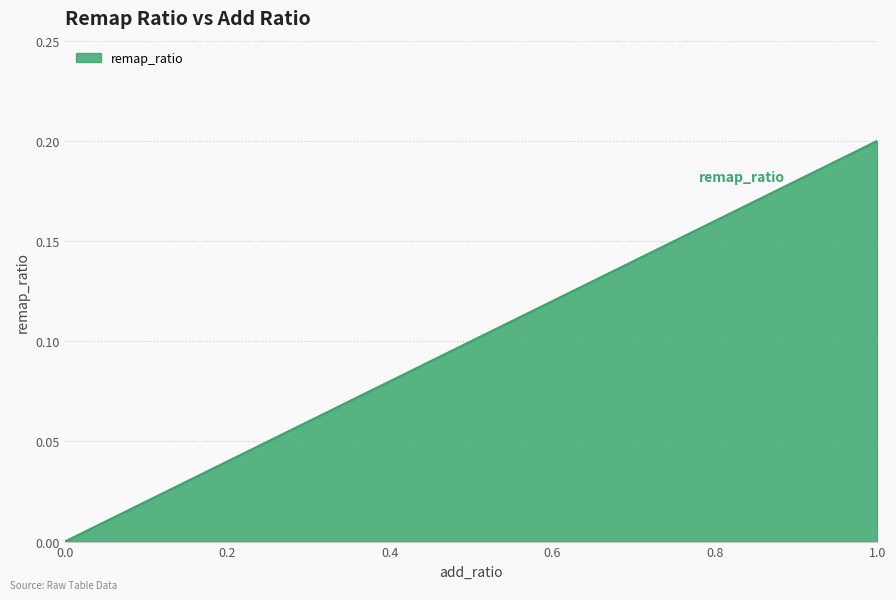

Does the chart display data point markers on the line(s)?

No